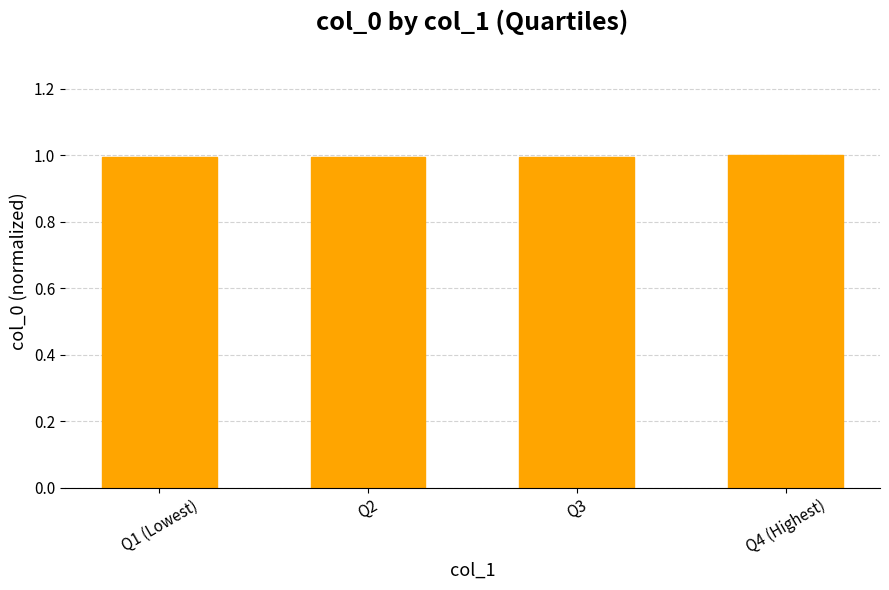

How many bars are there in total?

4